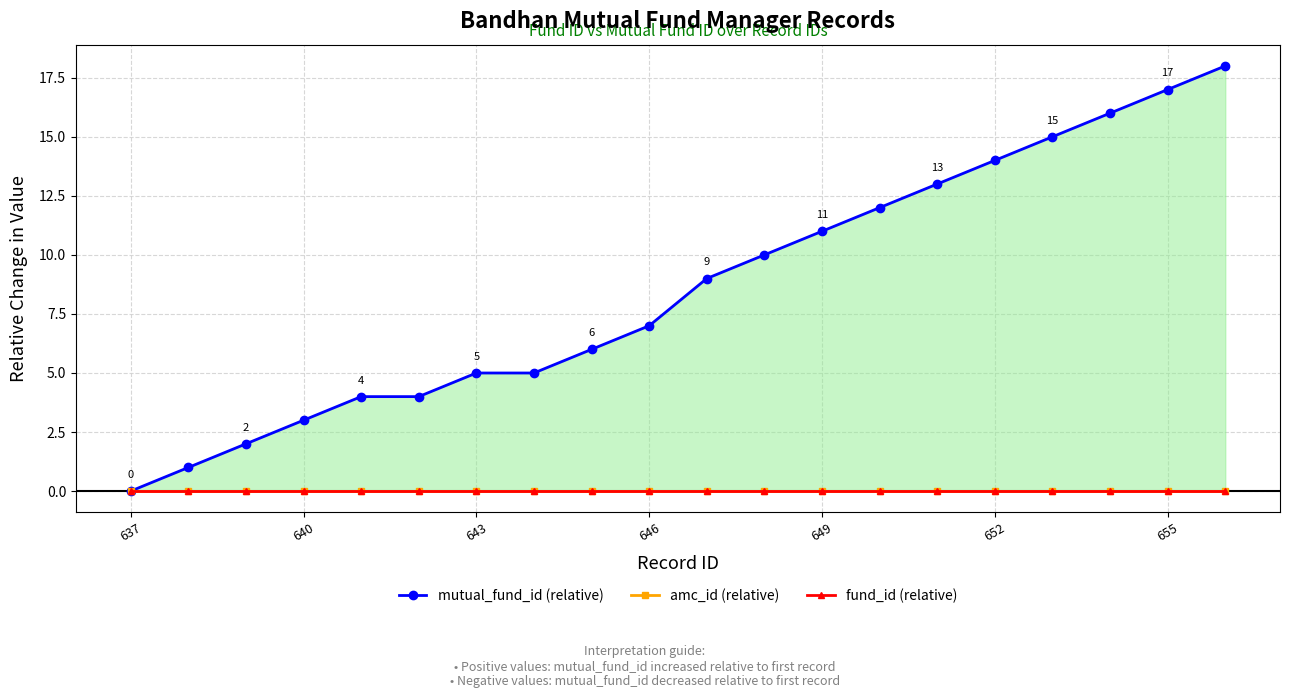

Does the chart have visible grid lines?

Yes